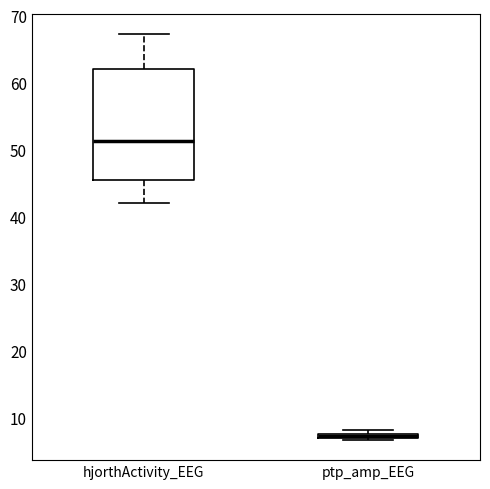

Comparing the boxes themselves (not the whiskers), which one is the tallest?

hjorthActivity_EEG